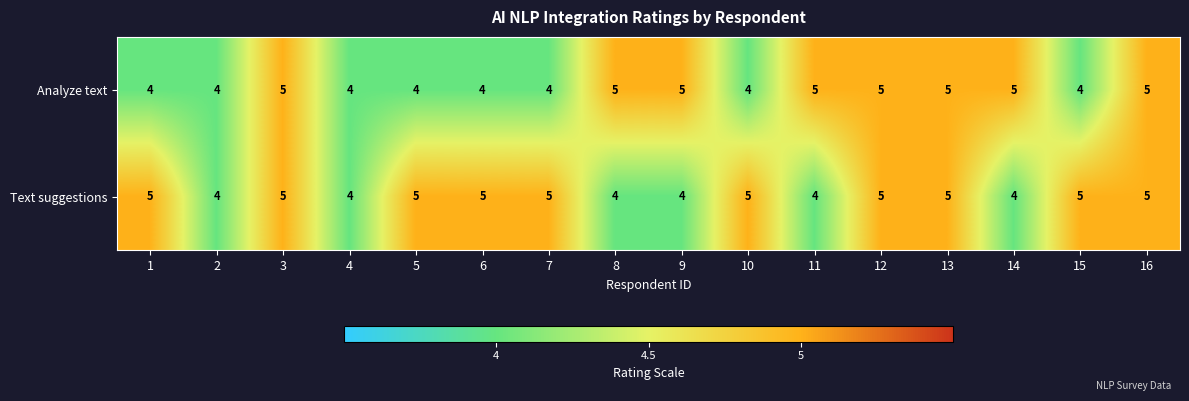

What is the highest value of the Text suggestions series?

5